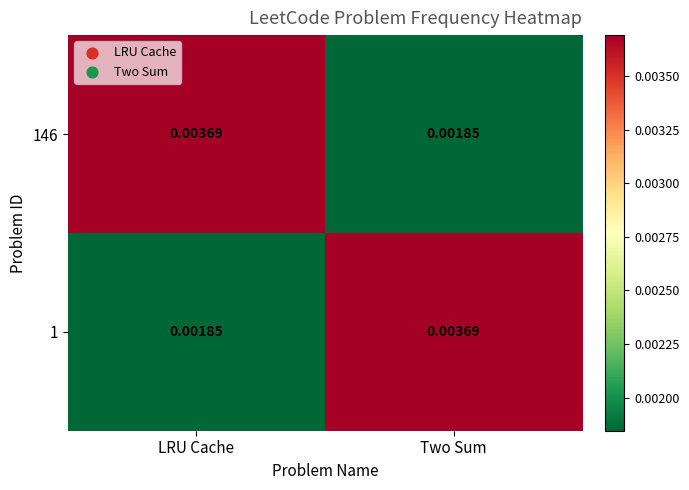

Which category has the highest value in the 1 series?

Two Sum